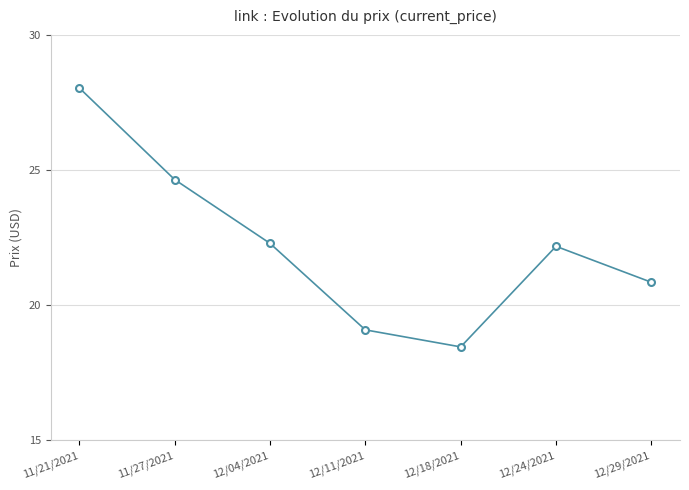

How many lines are shown in the chart?

1